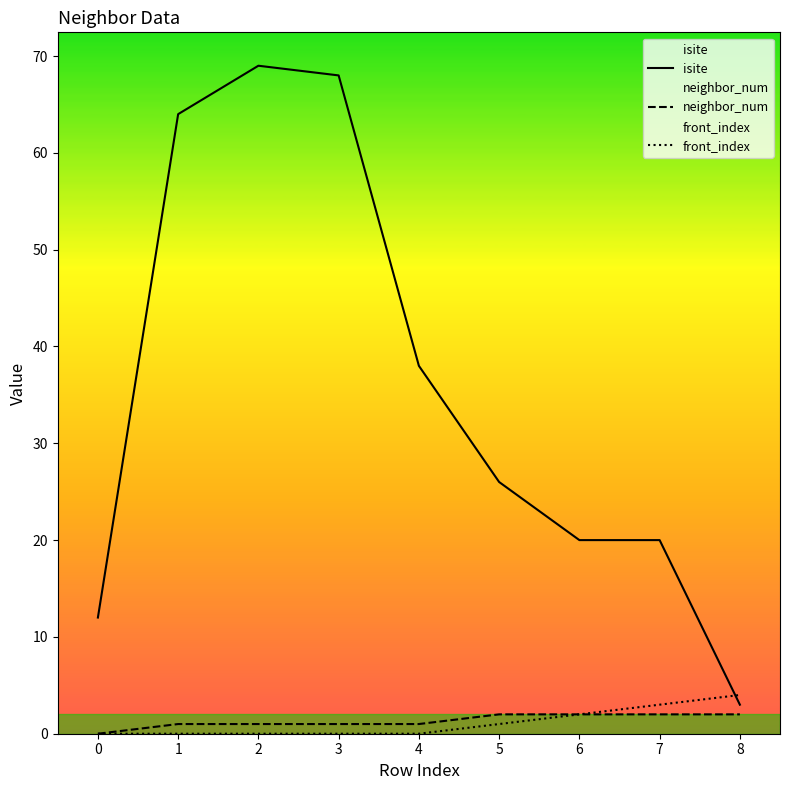

What are all the series names shown in the legend?

isite, neighbor_num, front_index